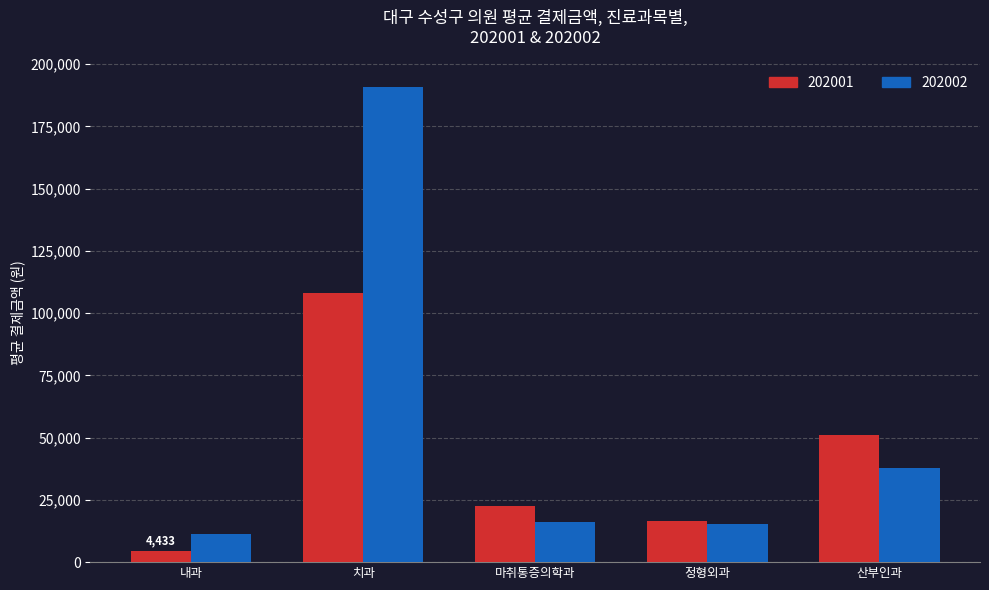

At which label is 202002 closest to 101032?

산부인과